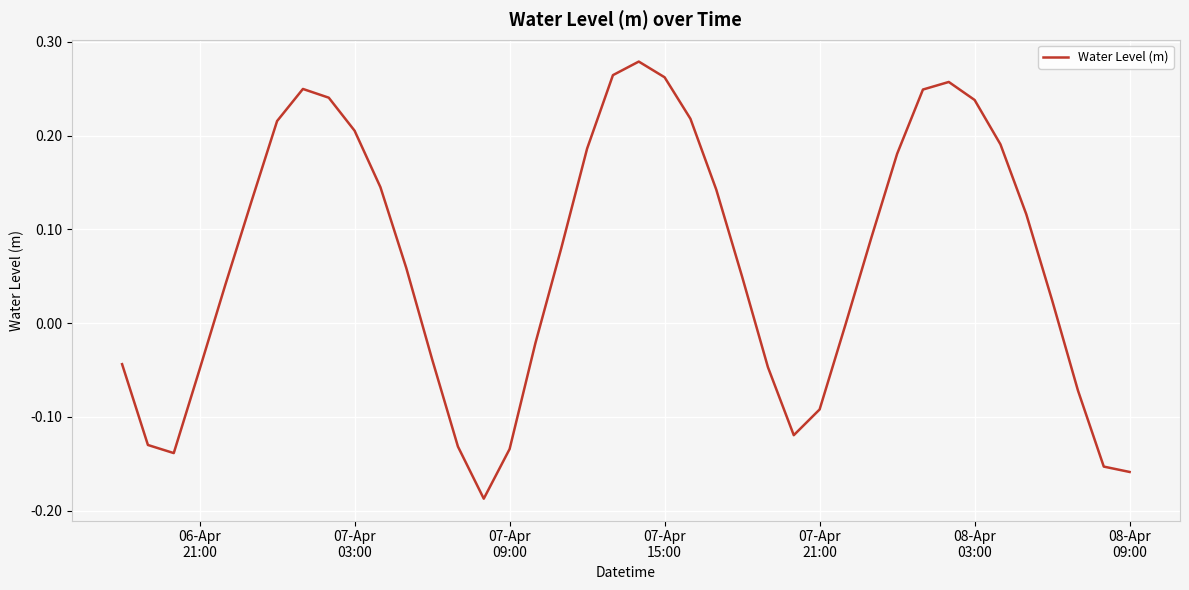

How many interior local peaks (higher than both neighbors) does the data have?

3